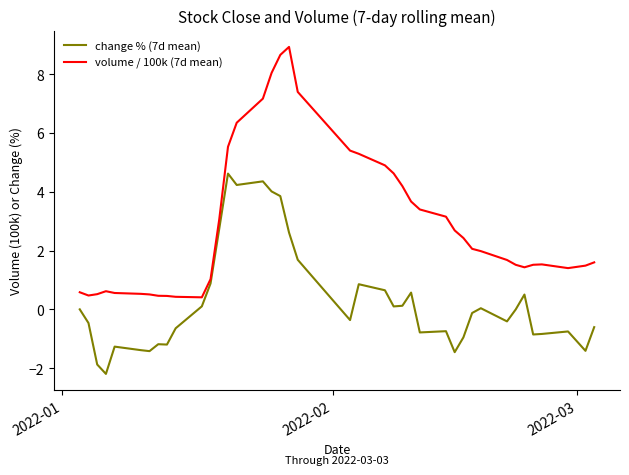

Which series has the widest spread of values?

volume / 100k (7d mean)